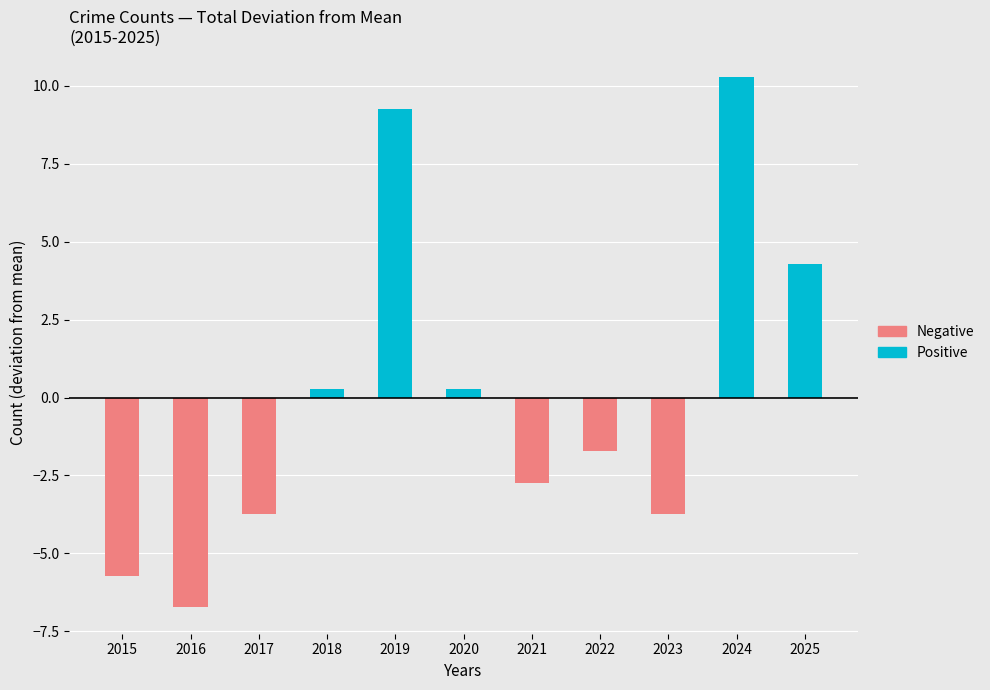

What is the value of the Positive bar at the 5th from the left?

9.3